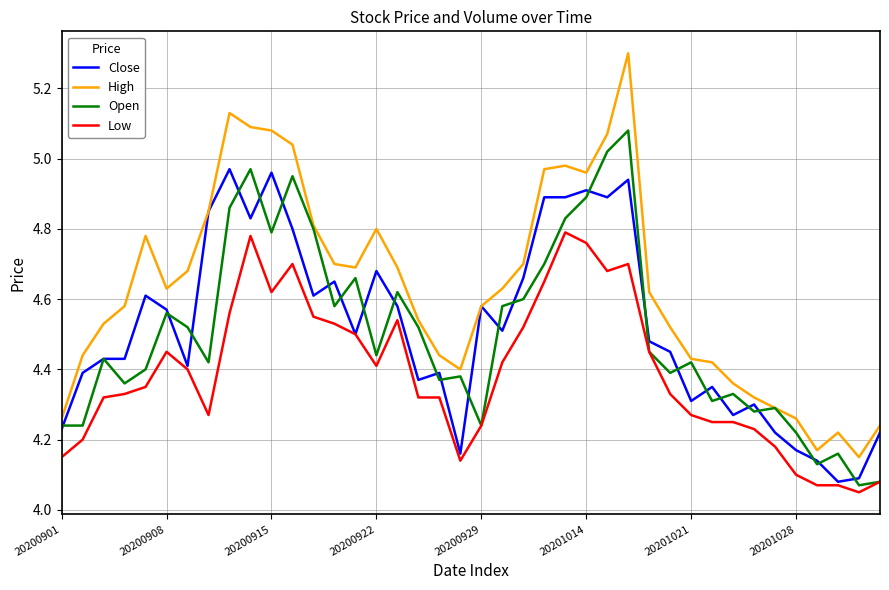

True or false: Low and High intersect in this chart.

False